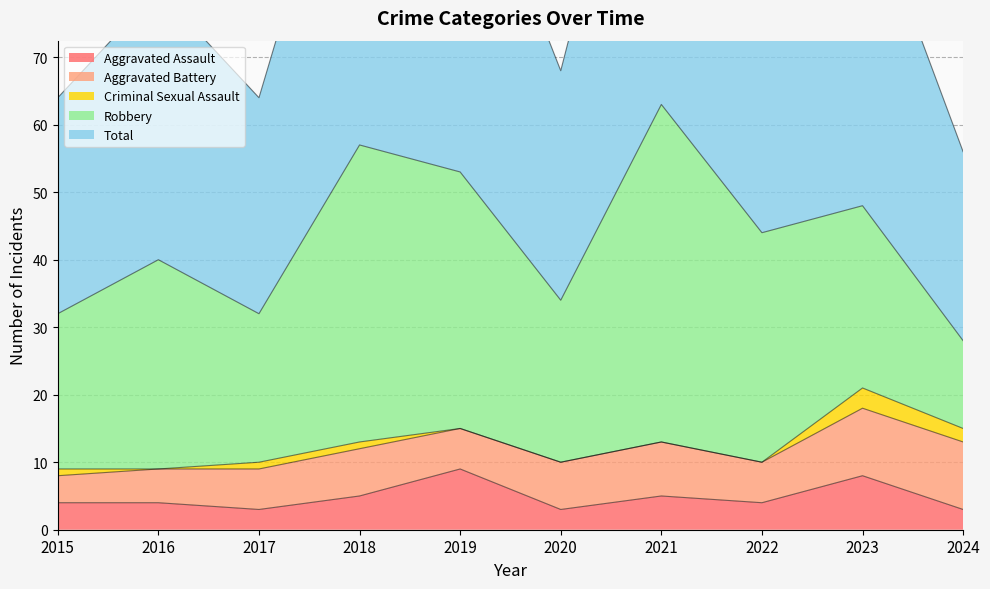

Which series has the largest total across all categories?

Total